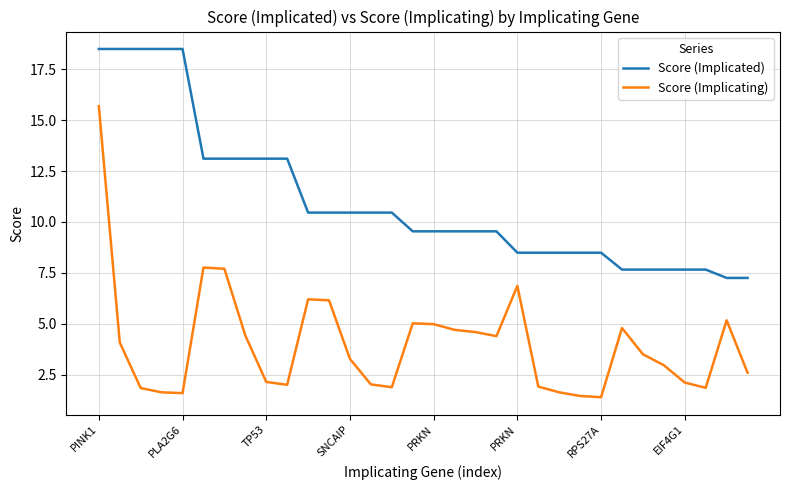

True or false: Score (Implicated) and Score (Implicating) cross at least once.

False